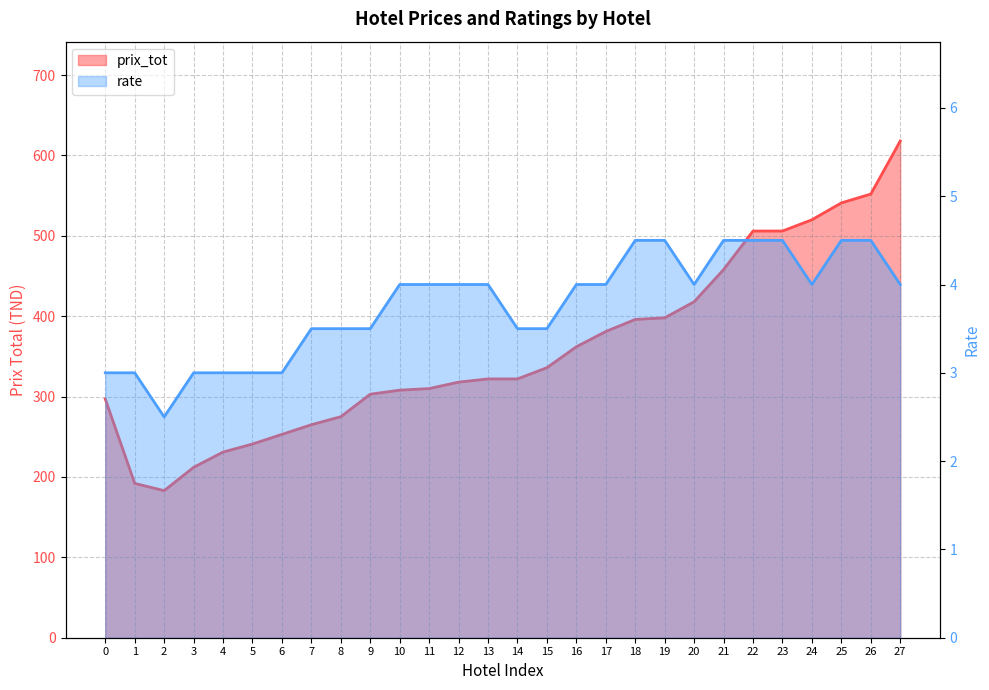

Which series has the largest range (max minus min)?

prix_tot